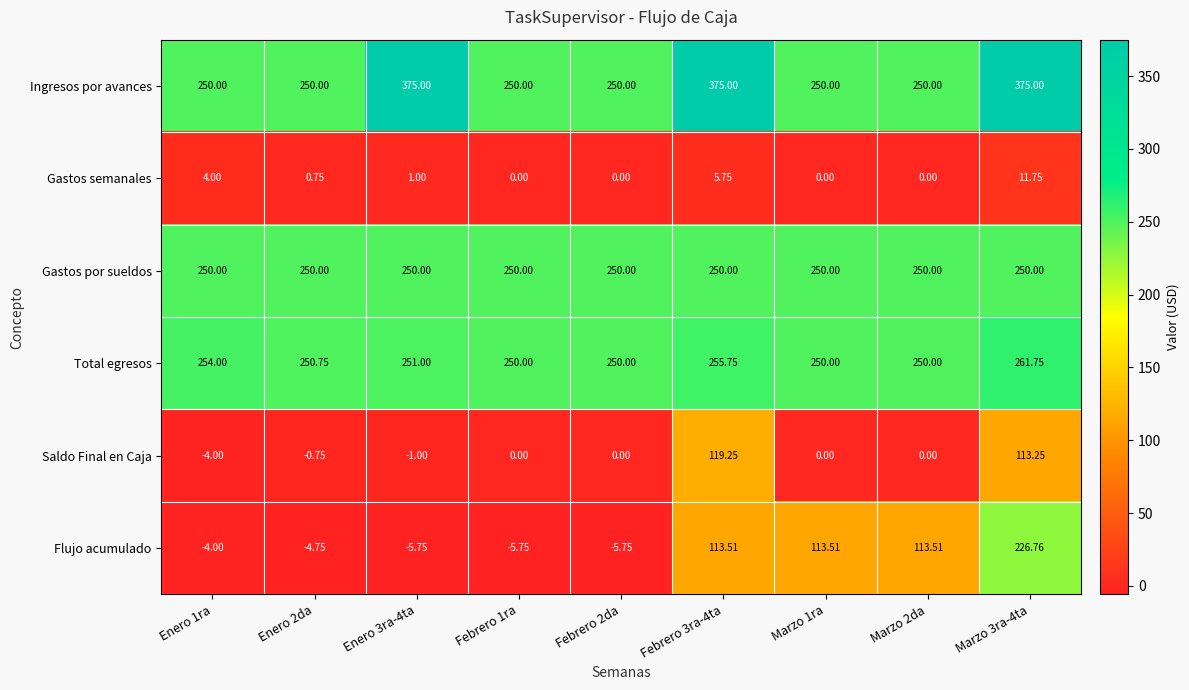

Which series changed the most between Febrero 1ra and Marzo 2da?

Flujo acumulado